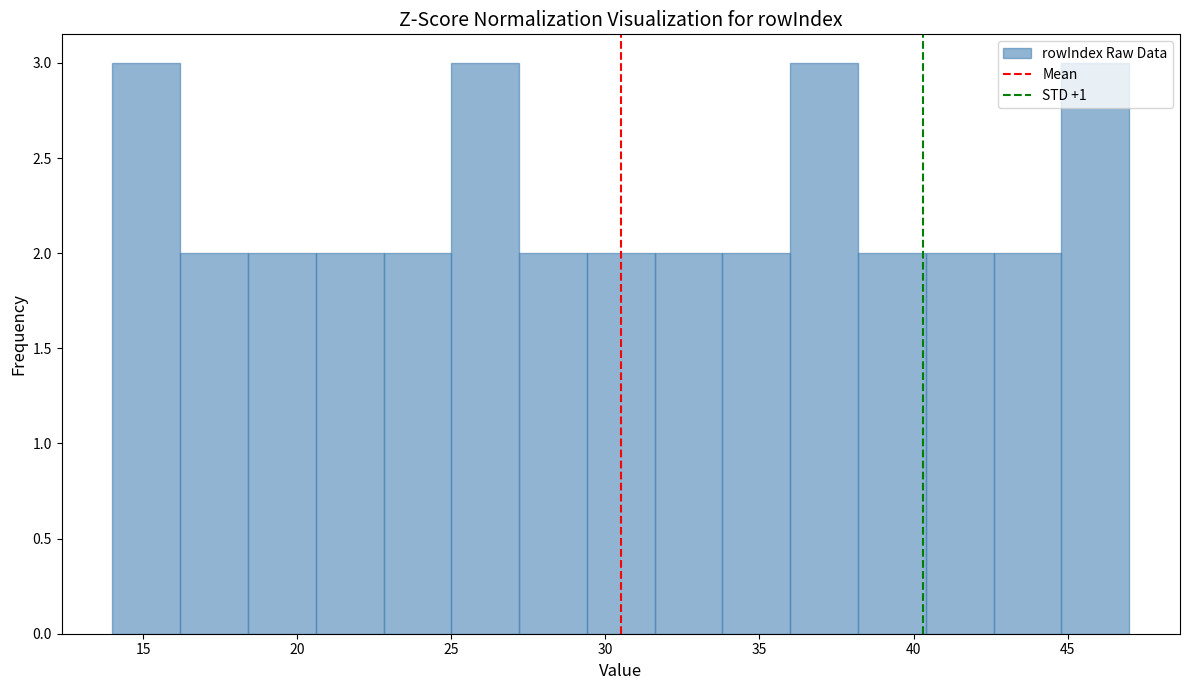

Reading left to right, list every bar in this chart as the range it spans on the x-axis followed by its height. Neither the bar edges nor the heights are printed on the chart, so give them approximately, as read against the axes.

14.0 to 16.2: 3
16.2 to 18.4: 2
18.4 to 20.6: 2
20.6 to 22.8: 2
22.8 to 25.0: 2
25.0 to 27.2: 3
27.2 to 29.4: 2
29.4 to 31.6: 2
31.6 to 33.8: 2
33.8 to 36.0: 2
36.0 to 38.2: 3
38.2 to 40.4: 2
40.4 to 42.6: 2
42.6 to 44.8: 2
44.8 to 47.0: 3